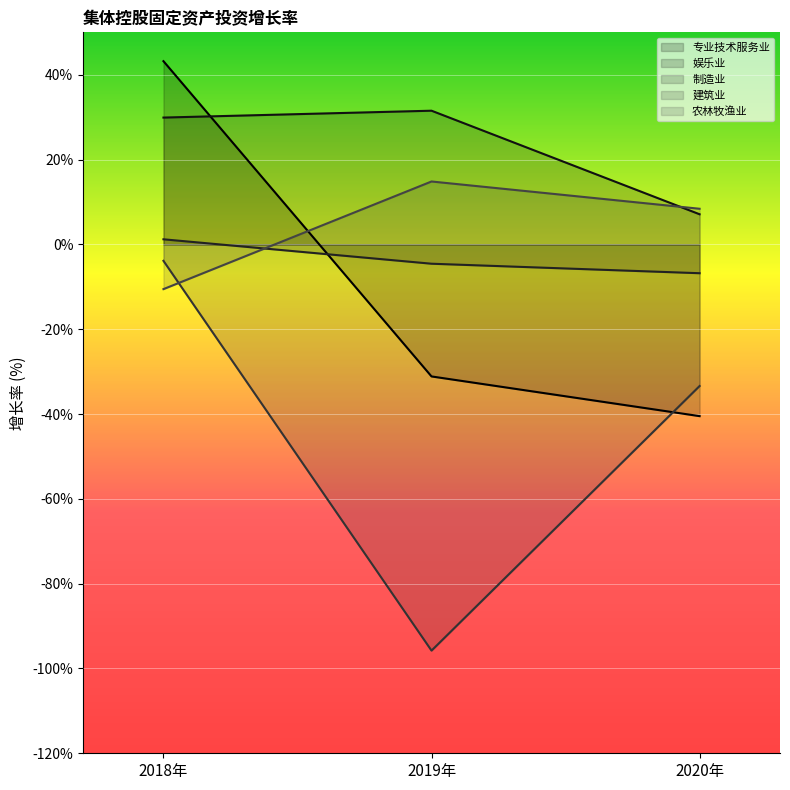

Does the chart display data point markers on the line(s)?

No